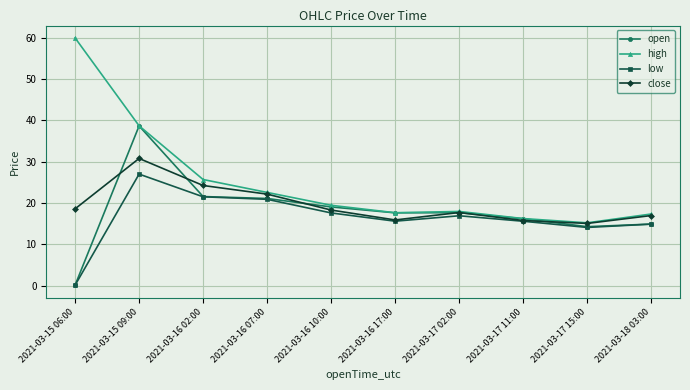

What is the label of the 6th point from the left?

2021-03-16 17:00